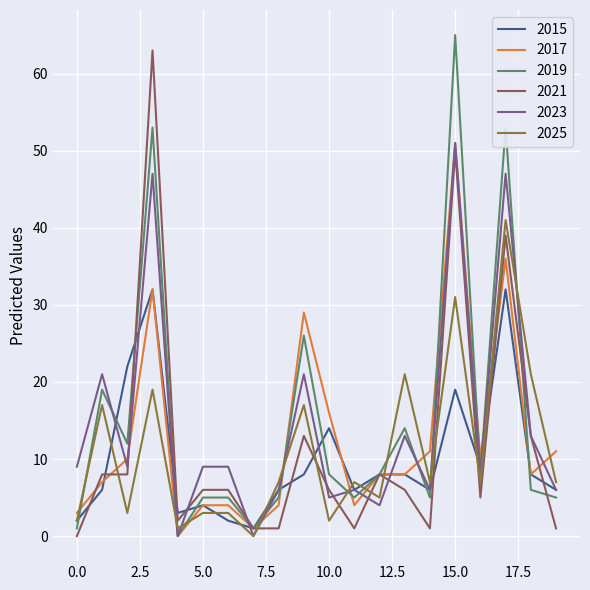

Reading right to left, what are all the values shown in this chart?

2015: 6	8	32	9	19	6	8	8	6	14	8	6	1	2	4	3	32	22	6	2
2017: 11	8	36	10	51	11	8	8	4	16	29	4	1	4	4	0	32	10	7	3
2019: 5	6	53	8	65	5	14	8	5	8	26	5	1	5	5	0	53	12	19	1
2021: 1	13	39	5	50	1	6	8	1	6	13	1	1	6	6	2	63	8	8	0
2023: 6	13	47	8	51	6	13	4	6	5	21	6	0	9	9	0	47	9	21	9
2025: 7	21	41	7	31	7	21	5	7	2	17	7	0	3	3	1	19	3	17	2